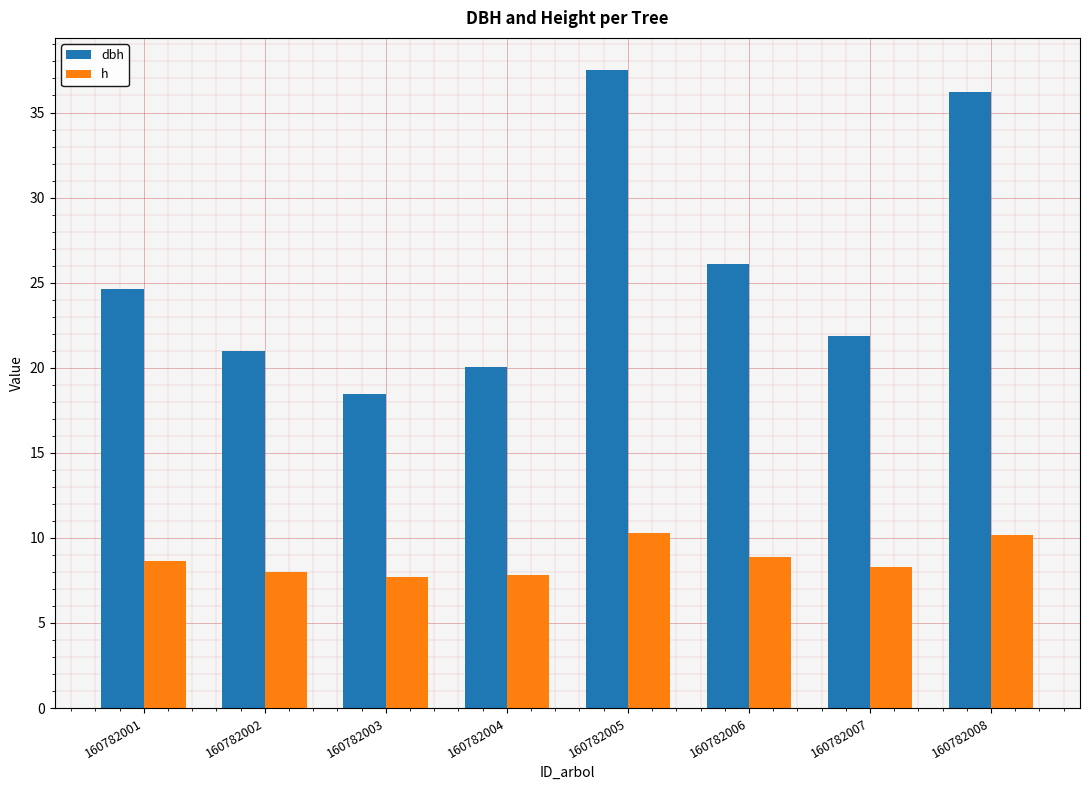

The value of h at 160782003 is 10.9. True or false?

False